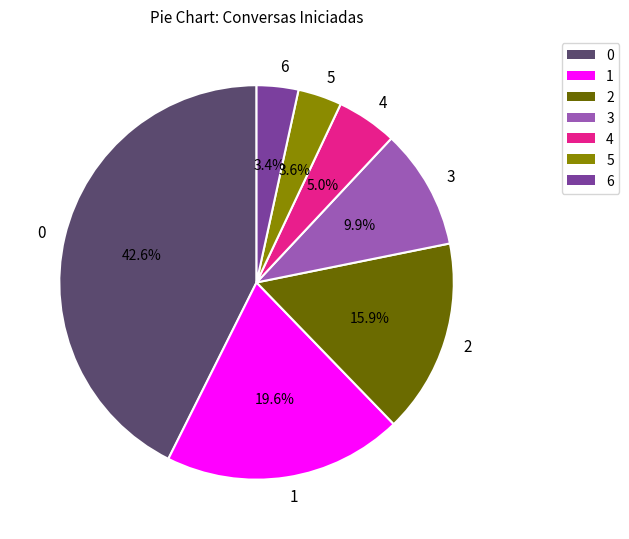

Is there a majority slice in this chart?

No